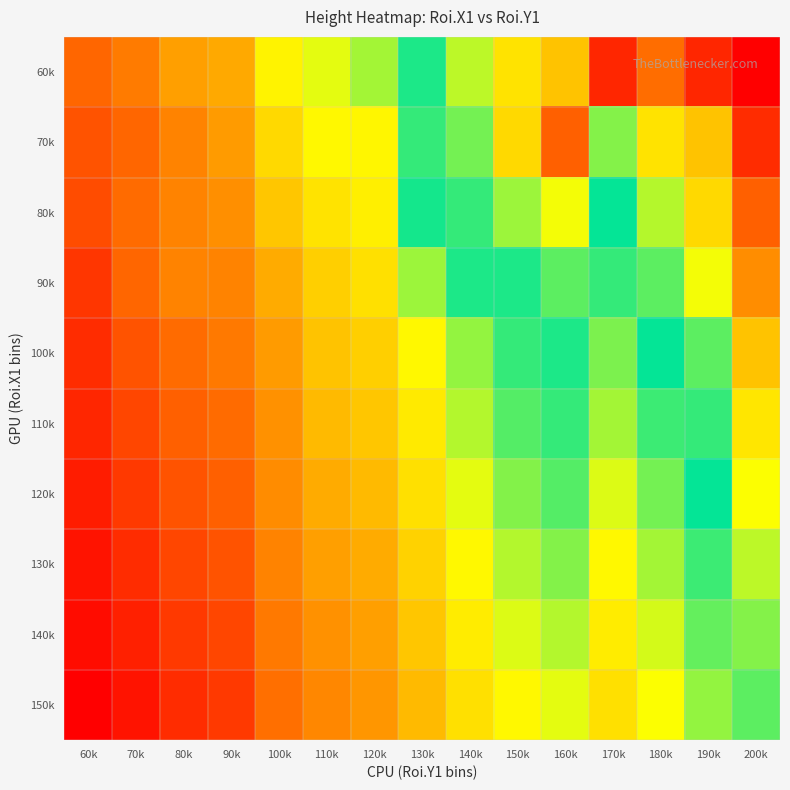

Which series has the largest range (max minus min)?

60k